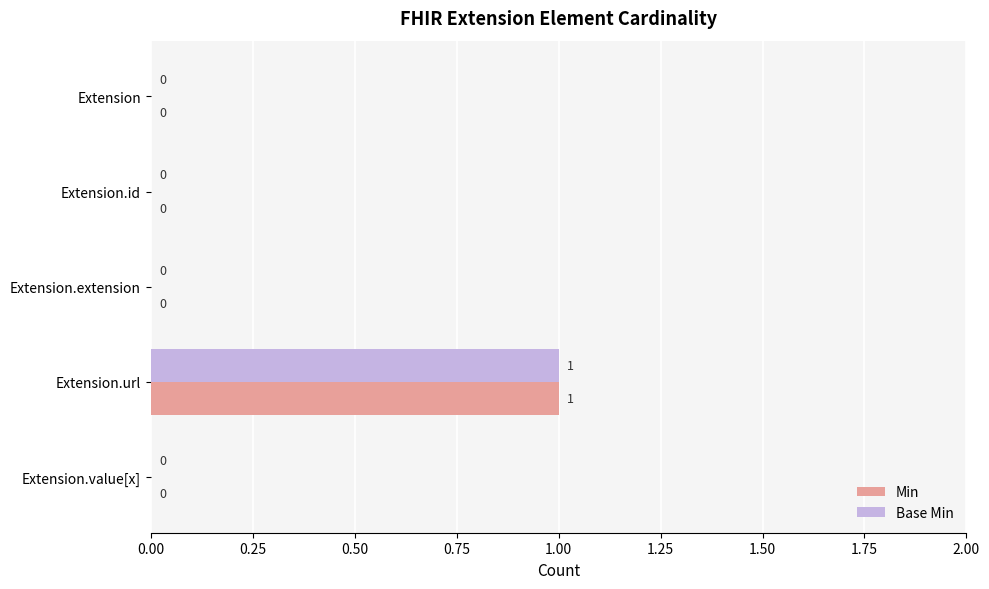

The Base Min series shows 0 at Extension.id. True or false?

True